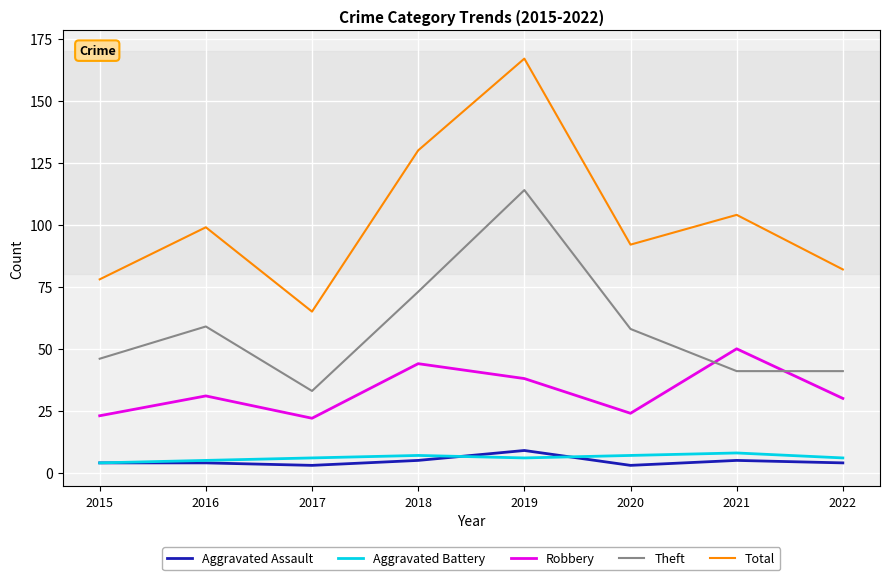

True or false: Theft and Aggravated Battery intersect in this chart.

False